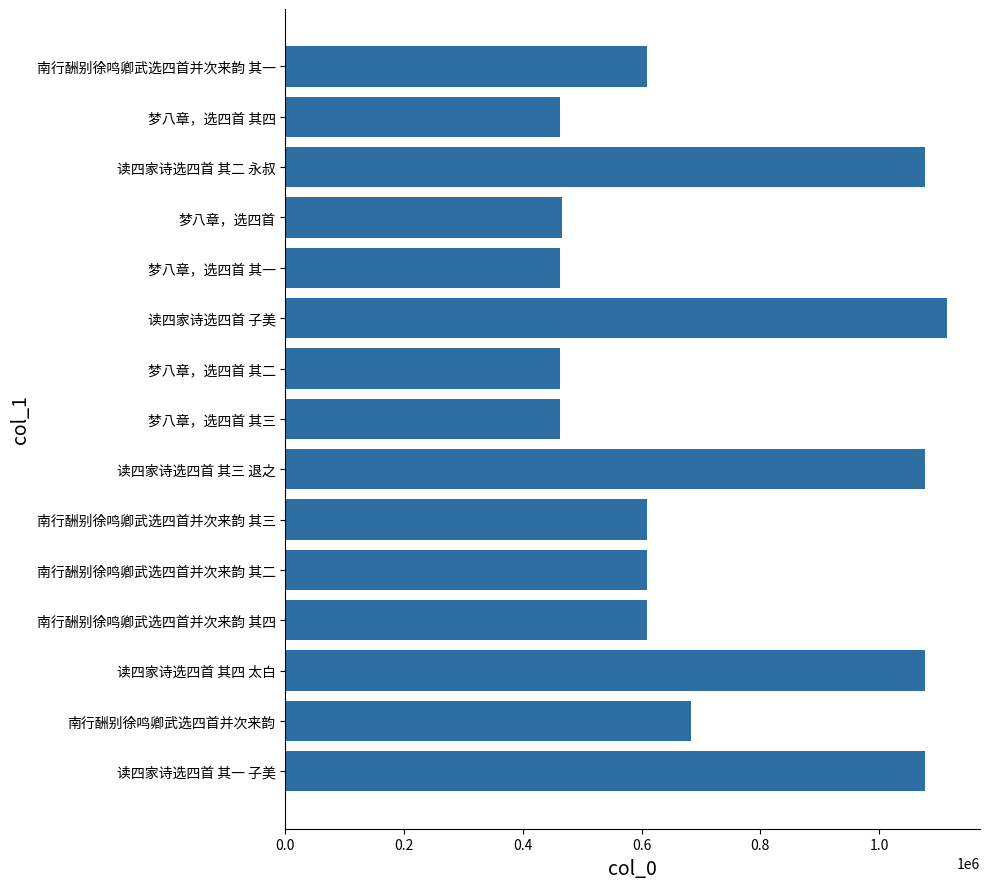

Count the number of categories in the chart.

15